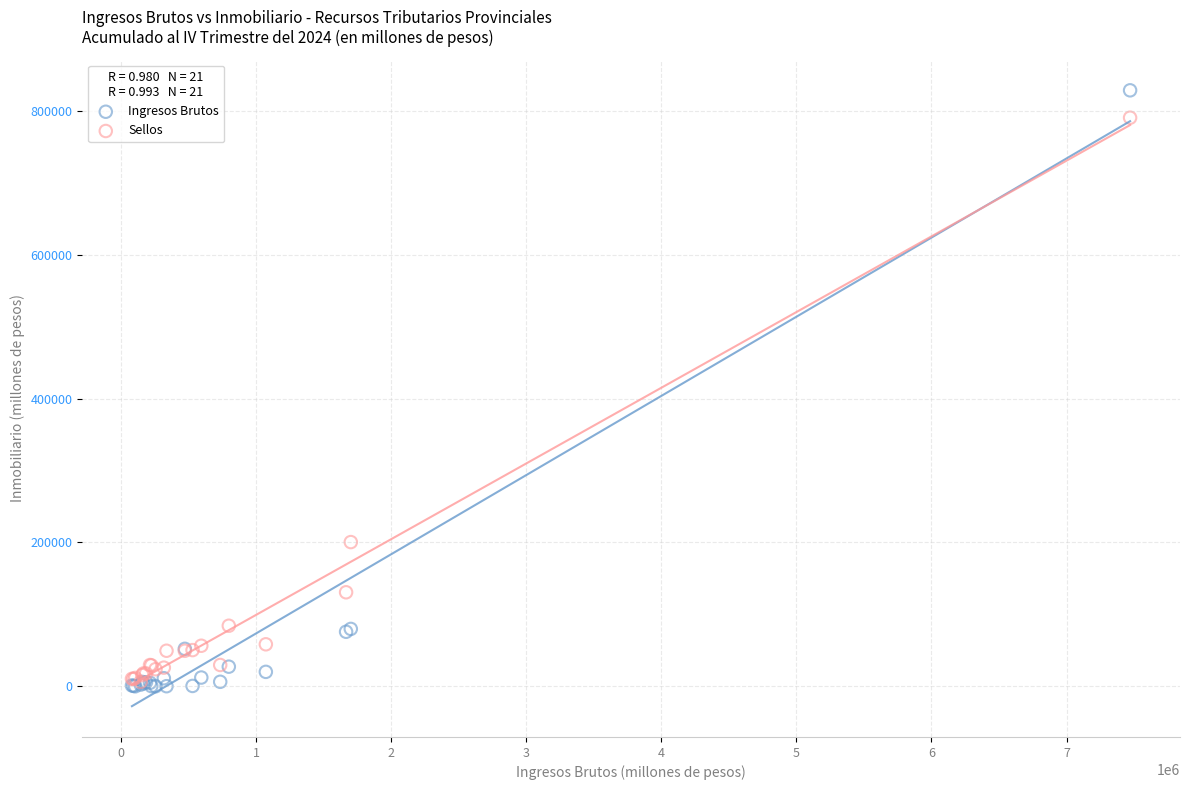

In the Ingresos Brutos series, what Y value is closest to 414451?

79789.3